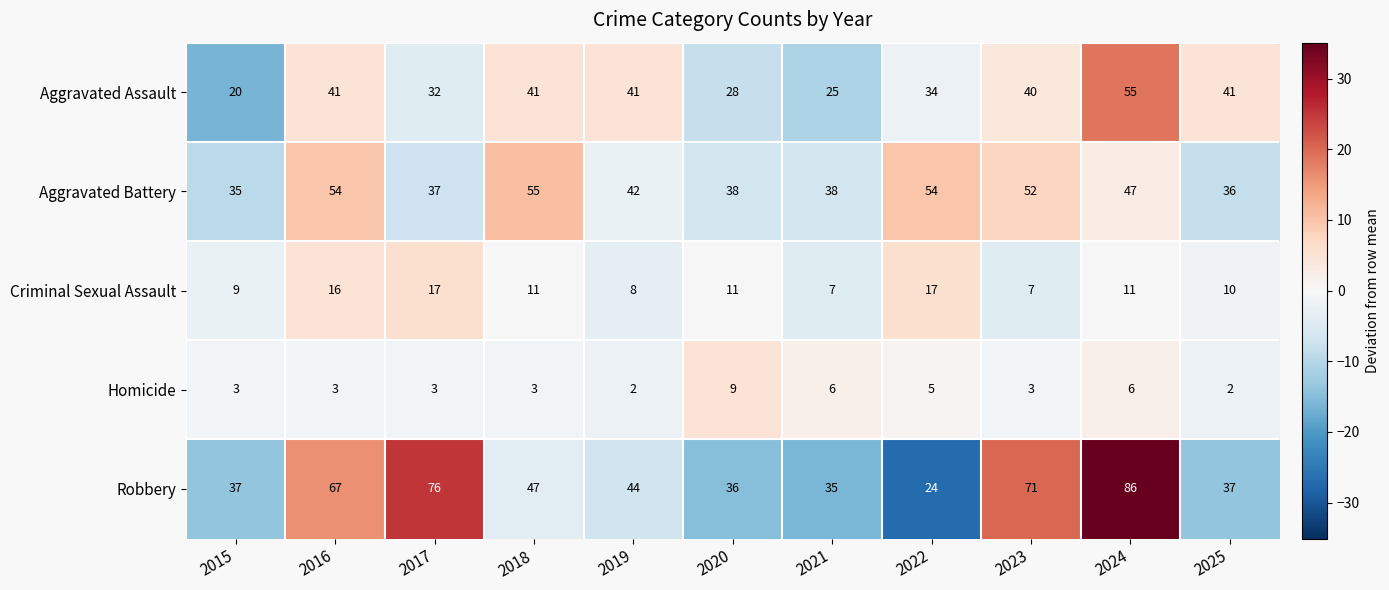

What is the difference between the maximum and minimum values in the Robbery series?

62